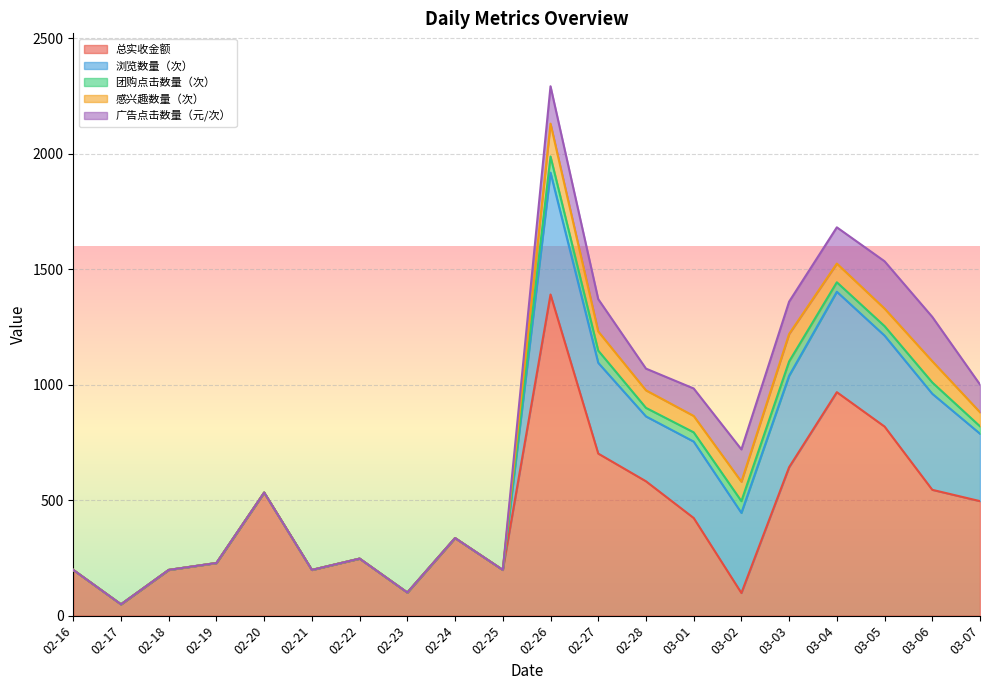

What is the sum of all 团购点击数量（次） values?

476